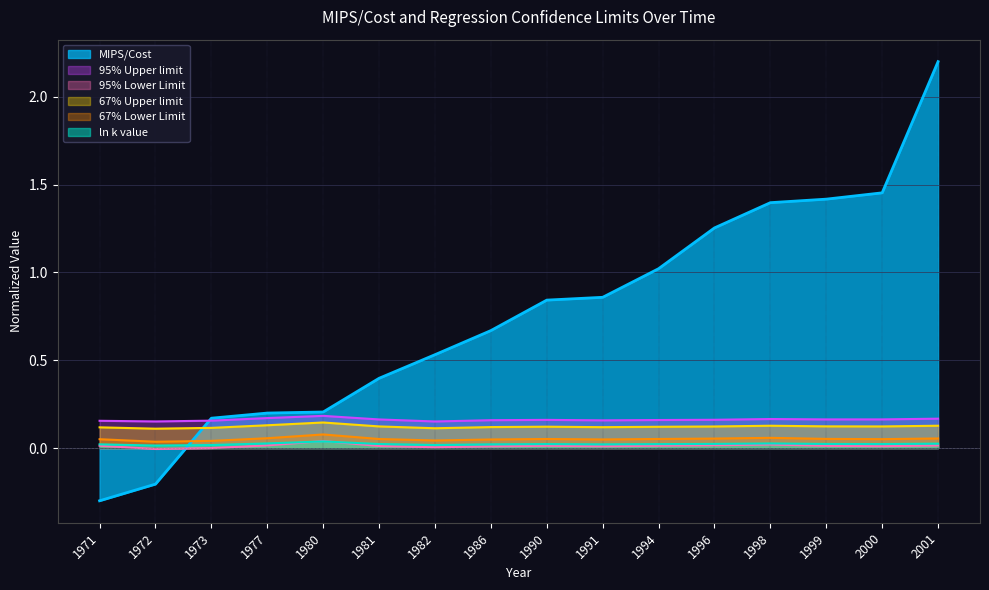

How many lines are shown in the chart?

6